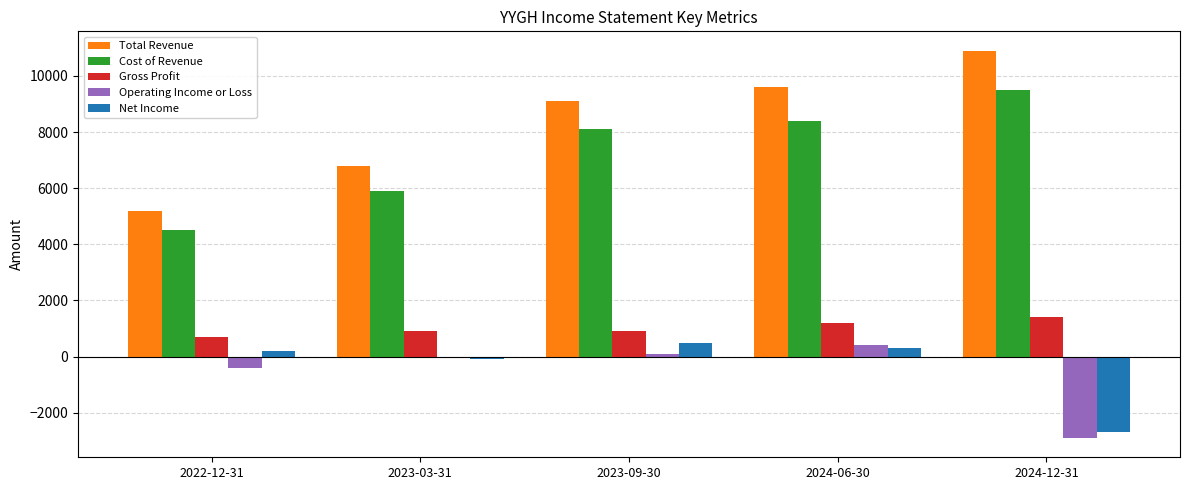

Between 2022-12-31 and 2023-09-30, which series saw the biggest shift?

Total Revenue